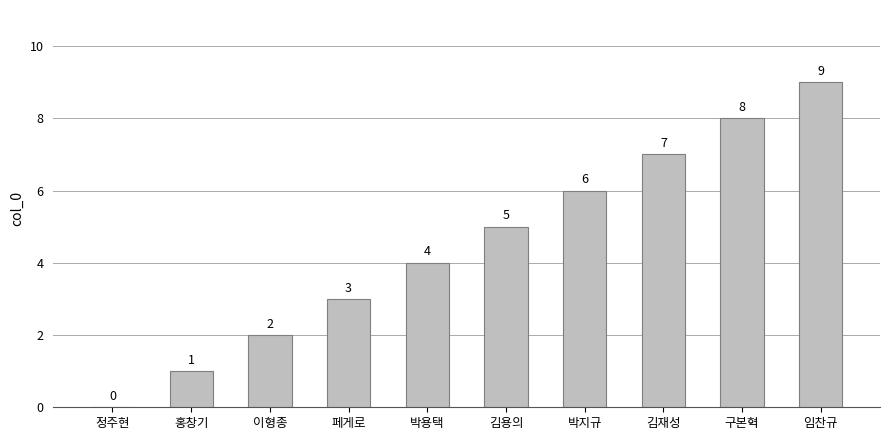

Approximately how many times larger is the value at 페게로 compared to 김용의?

0.6